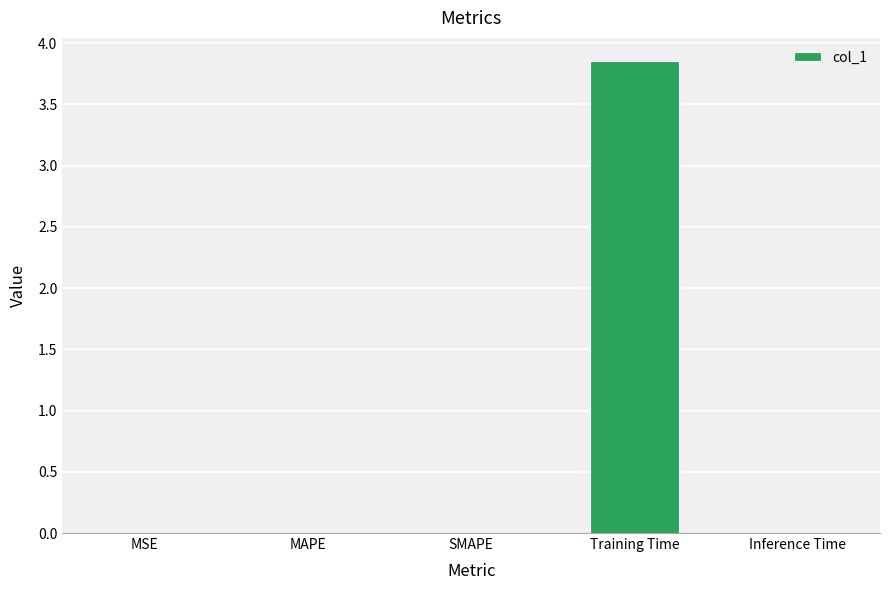

Are the bars grouped side by side (vs. stacked)?

No